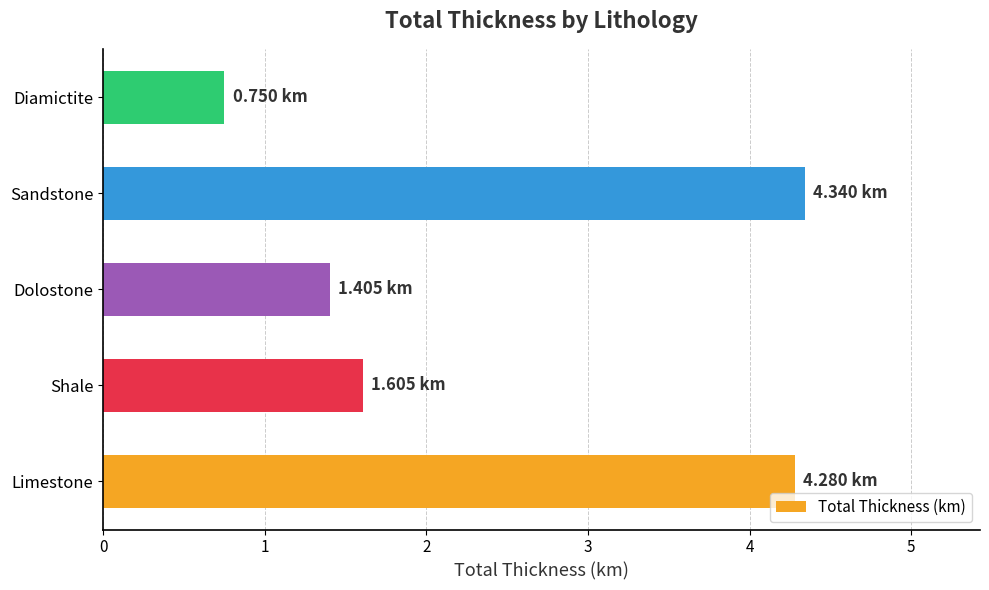

Are the bars horizontal?

Yes